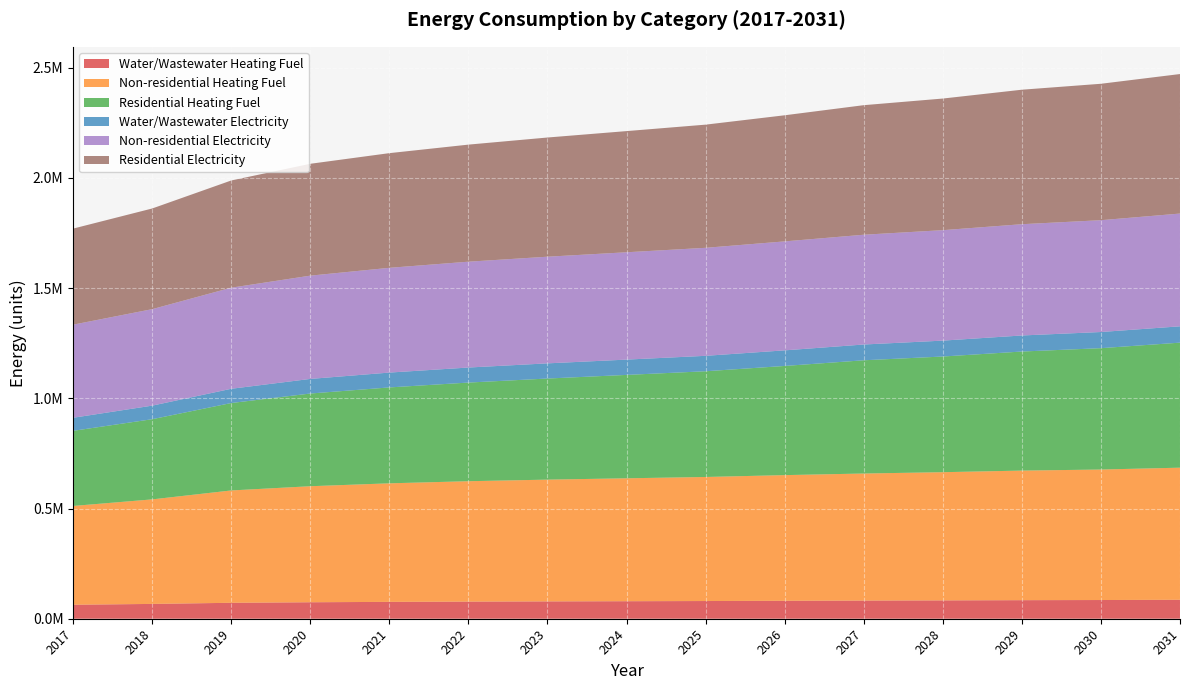

Reading right to left, transcribe all the data shown in this chart.

Water/Wastewater Heating Fuel: 2031=85985.8	2030=84861.7	2029=84196.3	2028=83225.2	2027=82405.0	2026=81388.4	2025=80277.8	2024=79470.8	2023=78668.7	2022=77720.1	2021=76473.9	2020=74778.3	2019=72303.7	2018=67205.3	2017=63461.1
Non-residential Heating Fuel: 2031=599225.3	2030=591930.6	2029=587762.2	2028=581509.6	2027=576299.1	2026=570046.4	2025=562751.7	2024=557541.2	2023=552330.7	2022=546078.1	2021=537741.2	2020=526278.1	2019=509604.4	2018=474172.9	2017=448120.3
Residential Heating Fuel: 2031=567138.1	2030=550494.3	2029=540097.5	2028=524667.1	2027=513661.0	2026=495206.3	2025=479562.0	2024=469000.8	2023=458549.5	2022=447450.5	2021=434990.2	2020=420498.9	2019=396523.0	2018=363665.8	2017=340782.6
Water/Wastewater Electricity: 2031=74085.8	2030=73303.8	2029=72808.9	2028=72121.3	2027=71524.9	2026=70741.1	2025=69981.1	2024=69409.0	2023=68846.1	2022=68199.1	2021=67373.9	2020=66275.4	2019=64655.9	2018=61549.0	2017=59269.2
Non-residential Electricity: 2031=511478.7	2030=507171.3	2029=504710.0	2028=501017.9	2027=497941.2	2026=494249.2	2025=489941.8	2024=486865.1	2023=483788.4	2022=480096.4	2021=475173.7	2020=468404.9	2019=458559.5	2018=437638.0	2017=422254.5
Residential Electricity: 2031=632850.9	2030=618846.0	2029=610087.1	2028=597054.1	2027=587709.3	2026=572079.2	2025=558712.8	2024=549652.2	2023=540661.8	2022=531060.9	2021=520196.9	2020=507445.2	2019=486320.7	2018=456646.6	2017=435779.7